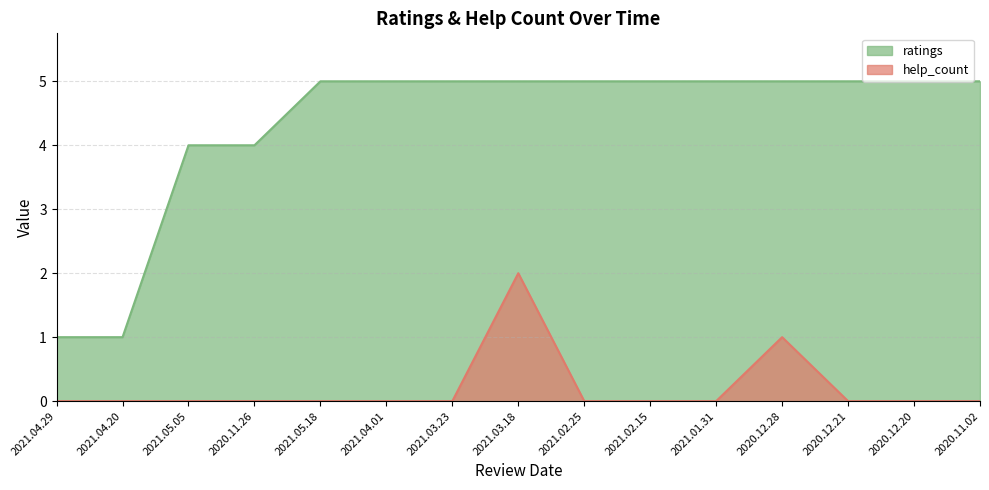

What is the sum of the ratings values at 2021.04.29 and 2021.04.01?

6